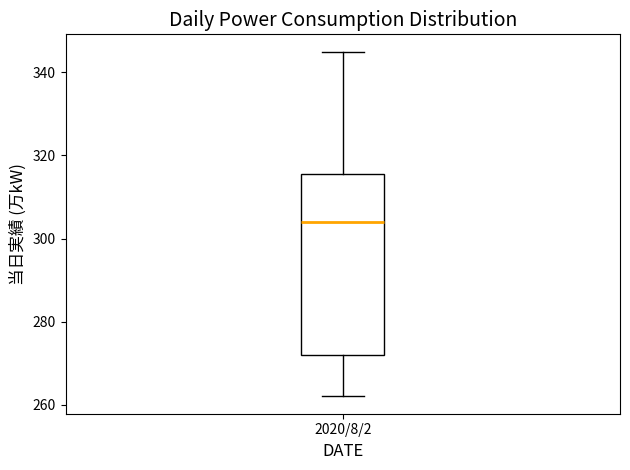

Transcribe this box plot: give where the median line is, the range the box spans, and where the two whiskers end, as read against the y-axis. The values are not printed on the chart, so give them approximately, as read against the axis.

median 304, box 272 to 316, whiskers 262 to 346